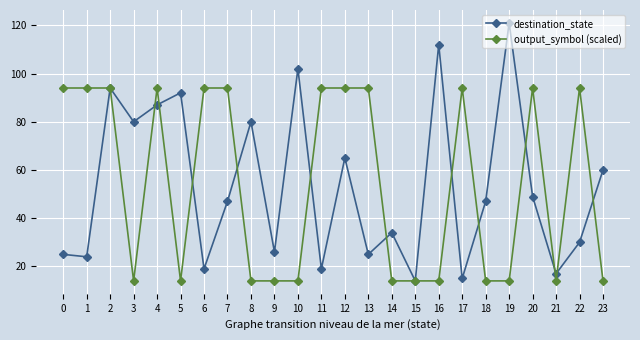

How many interior local peaks does the destination_state series have?

8